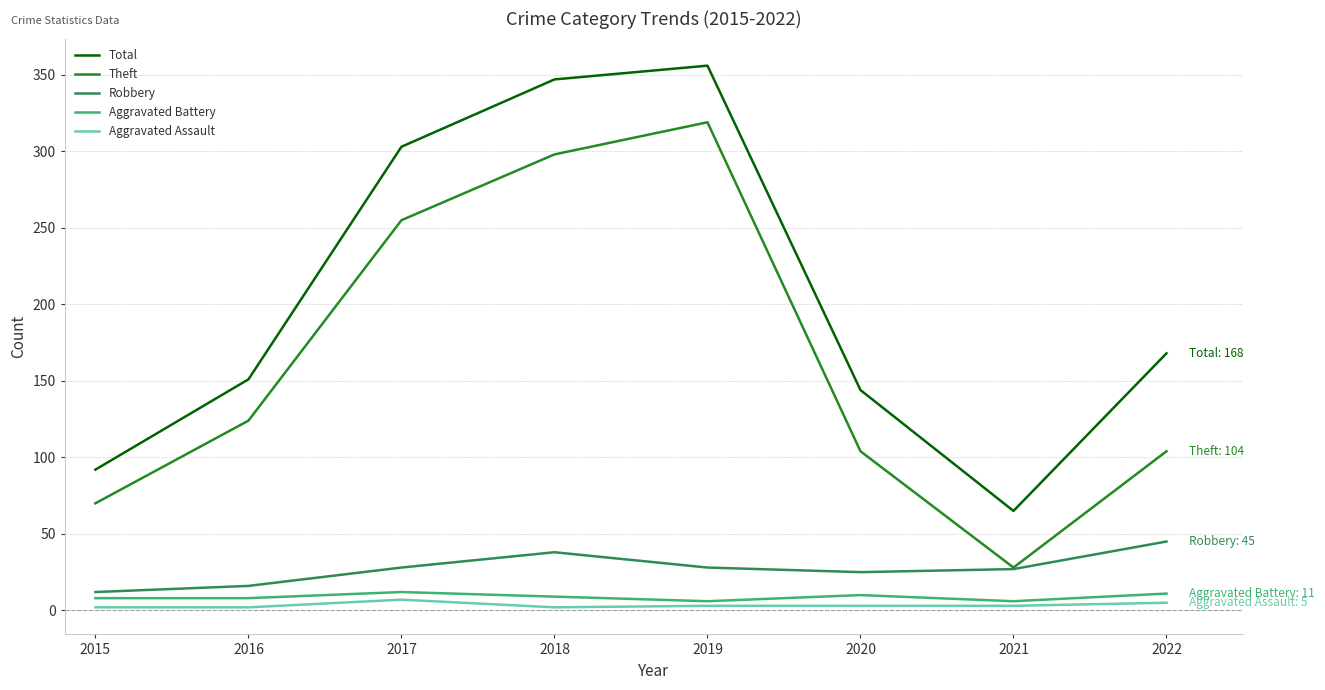

How many categories are shown in the chart?

8